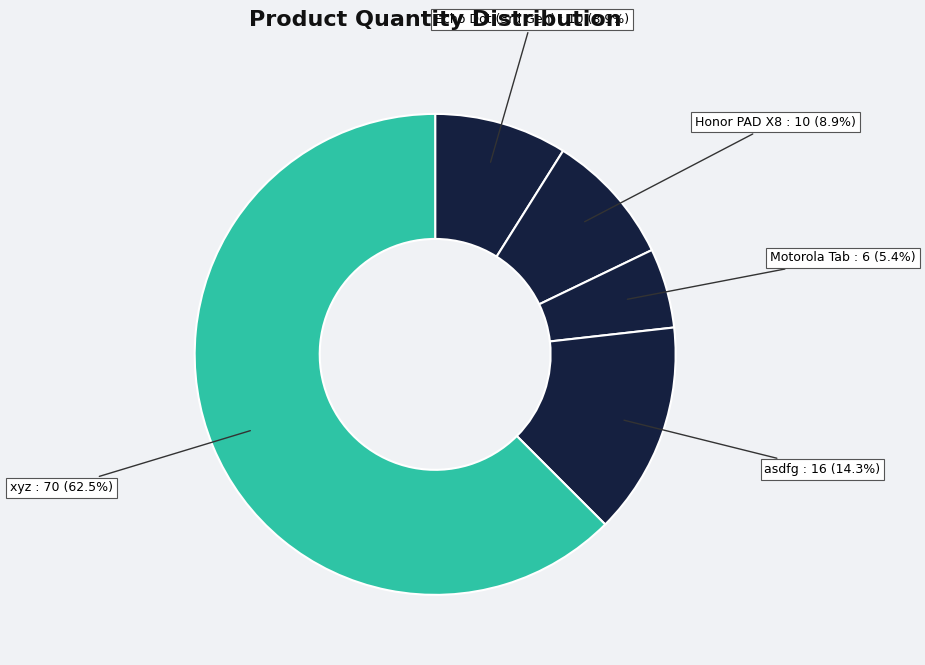

How many slices are in this pie chart?

5